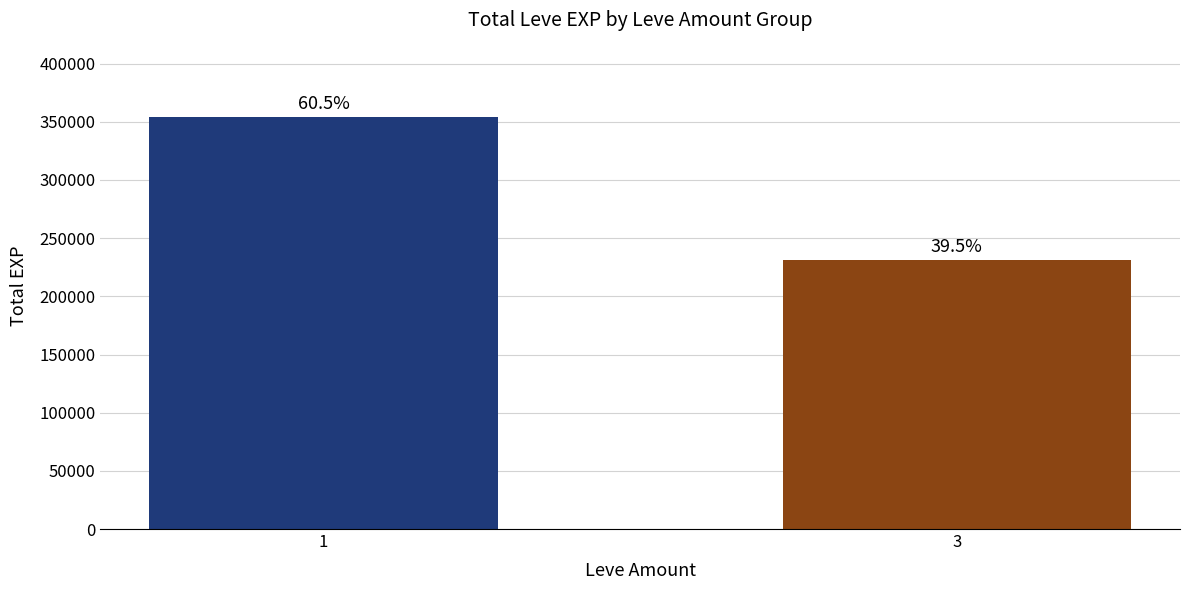

Read the value at 1.

354250